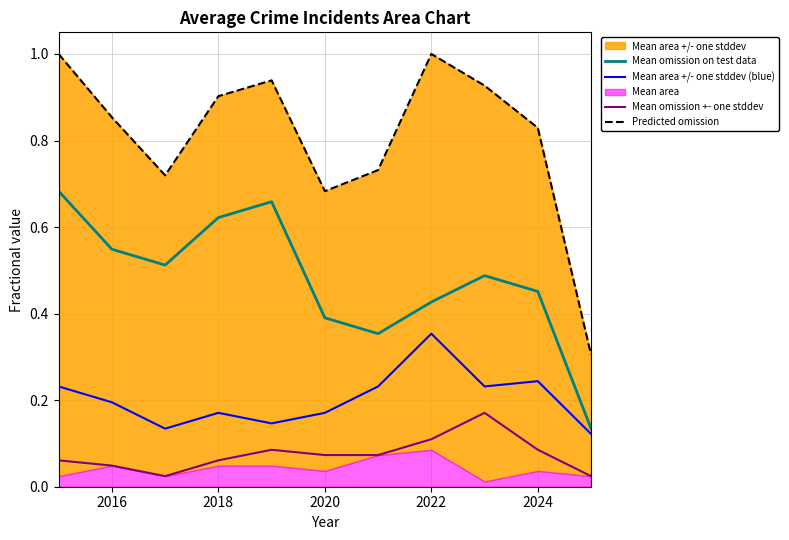

What is the average value of the Mean area +/- one stddev (blue) series?

0.2